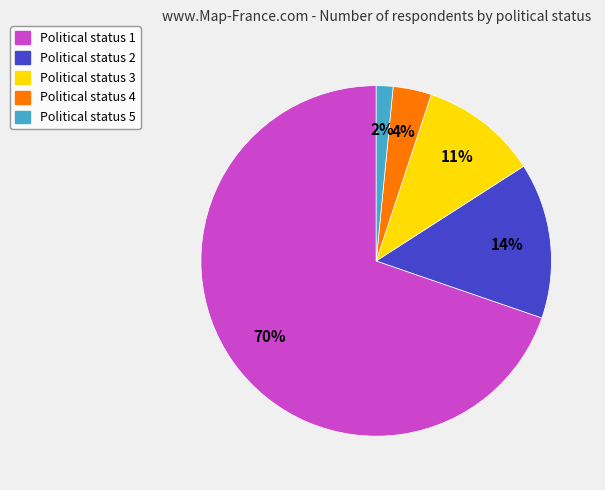

Is there any slice that represents more than half of the pie?

Yes